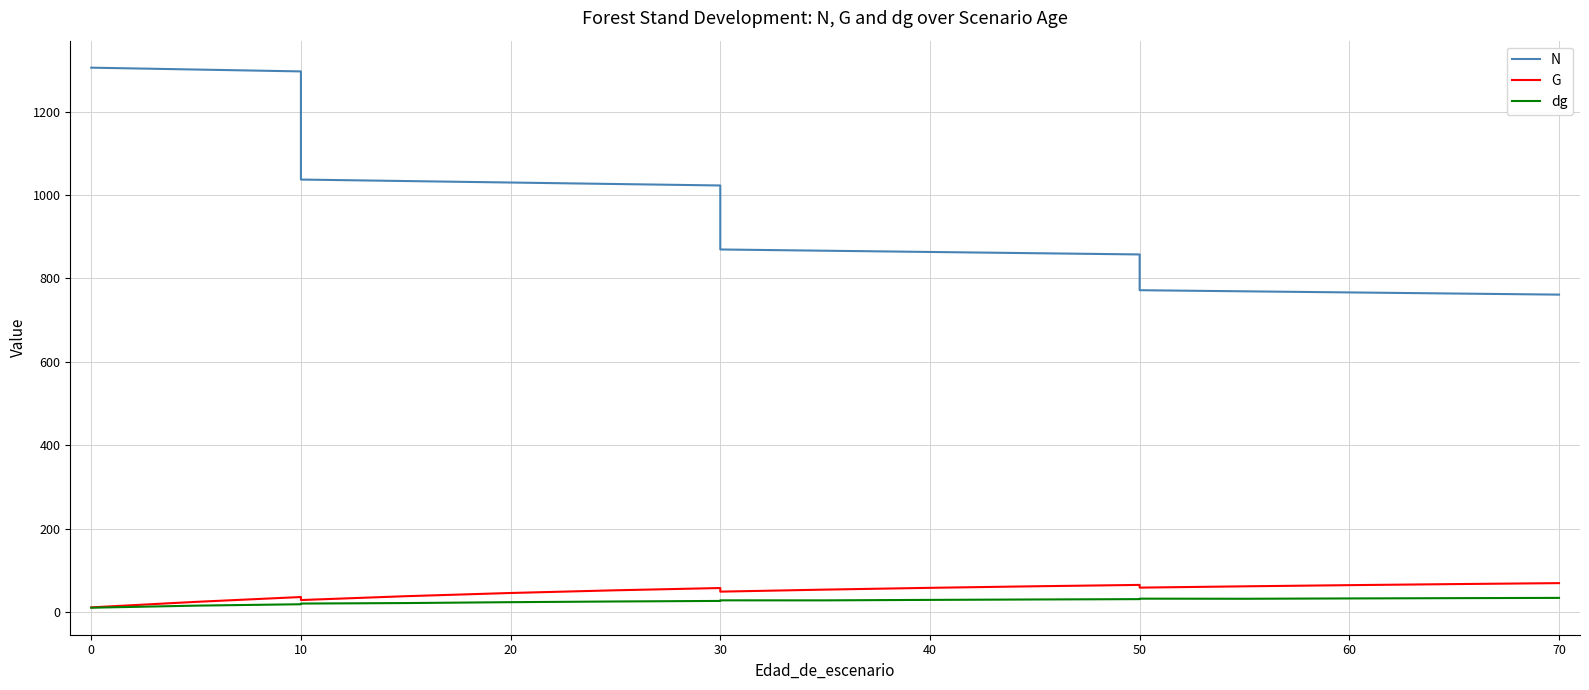

At 70, list the series in order from smallest to largest.

dg, G, N